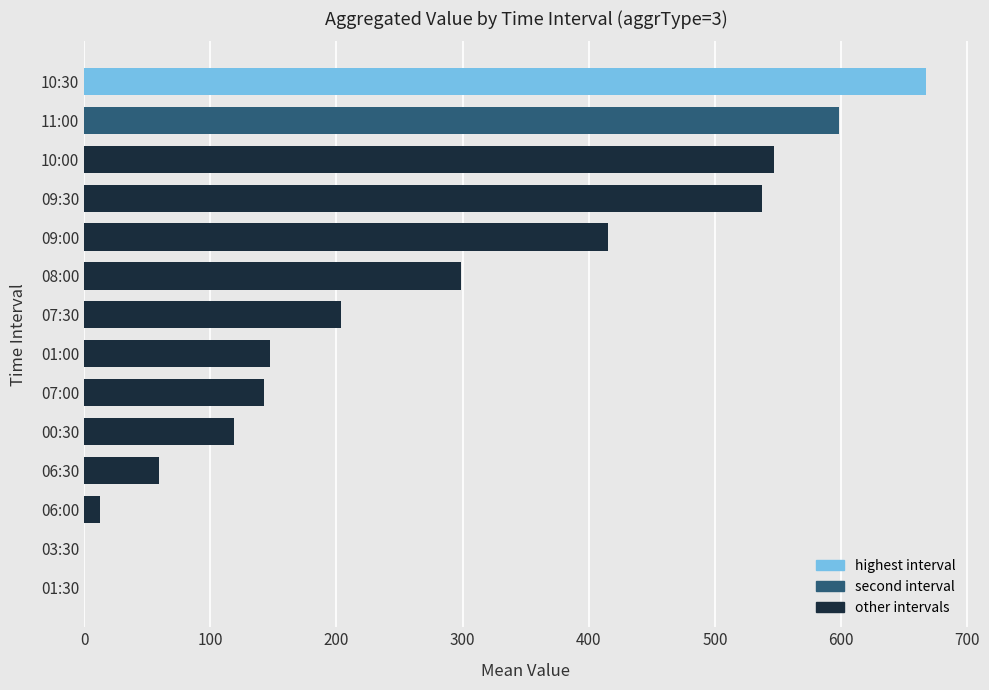

The chart shows a value of 25.1 at 06:30. True or false?

False